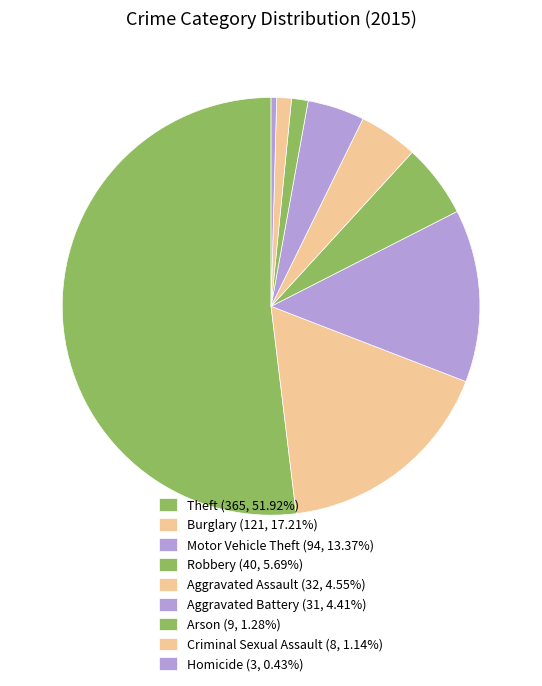

How many segments does this pie chart have?

9